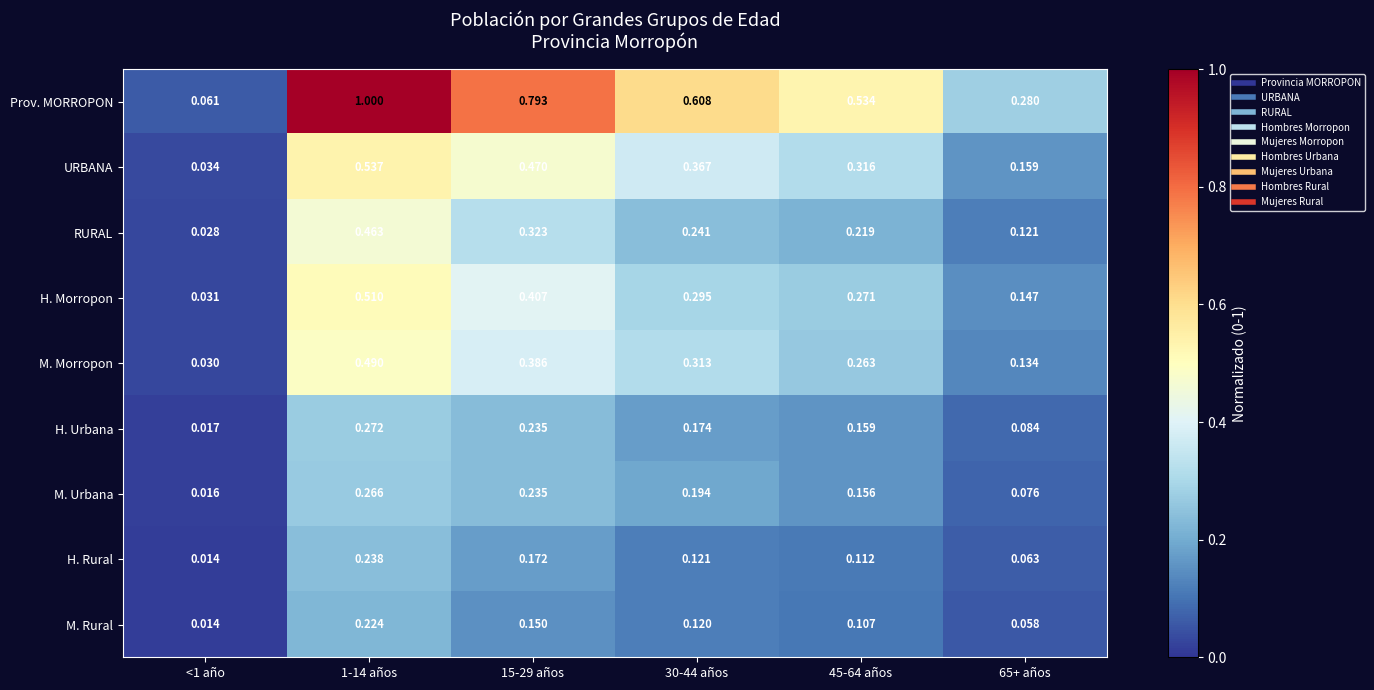

Is the value of M. Urbana at 1-14 años greater than the value of M. Rural at 15-29 años?

Yes